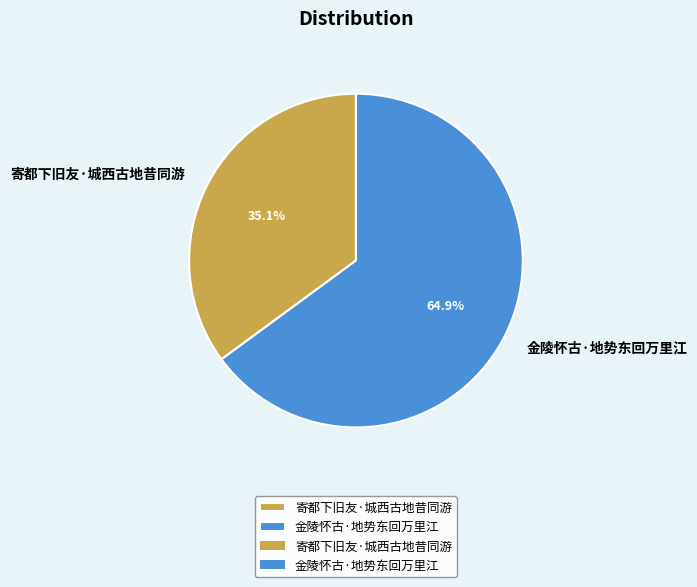

To the nearest percent, what is the difference between the 金陵怀古·地势东回万里江 and 寄都下旧友·城西古地昔同游 slice percentages?

30%